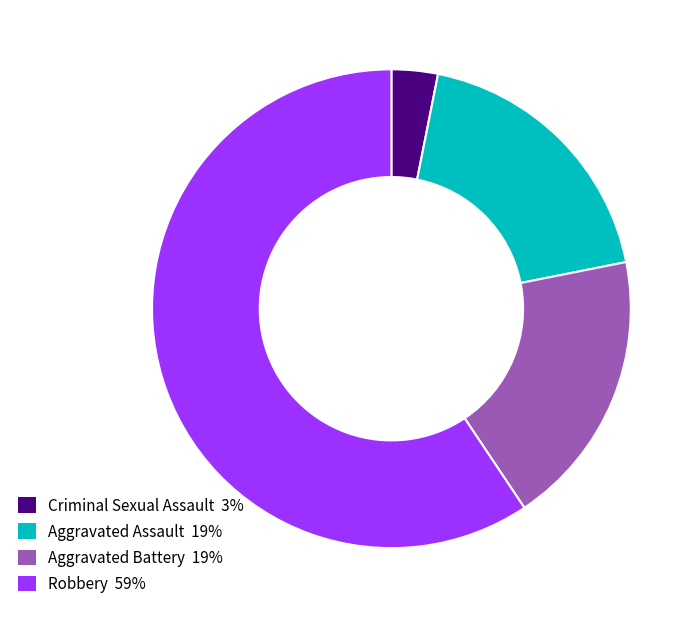

Combined, do Aggravated Battery 19% and Criminal Sexual Assault 3% account for over 50%?

No